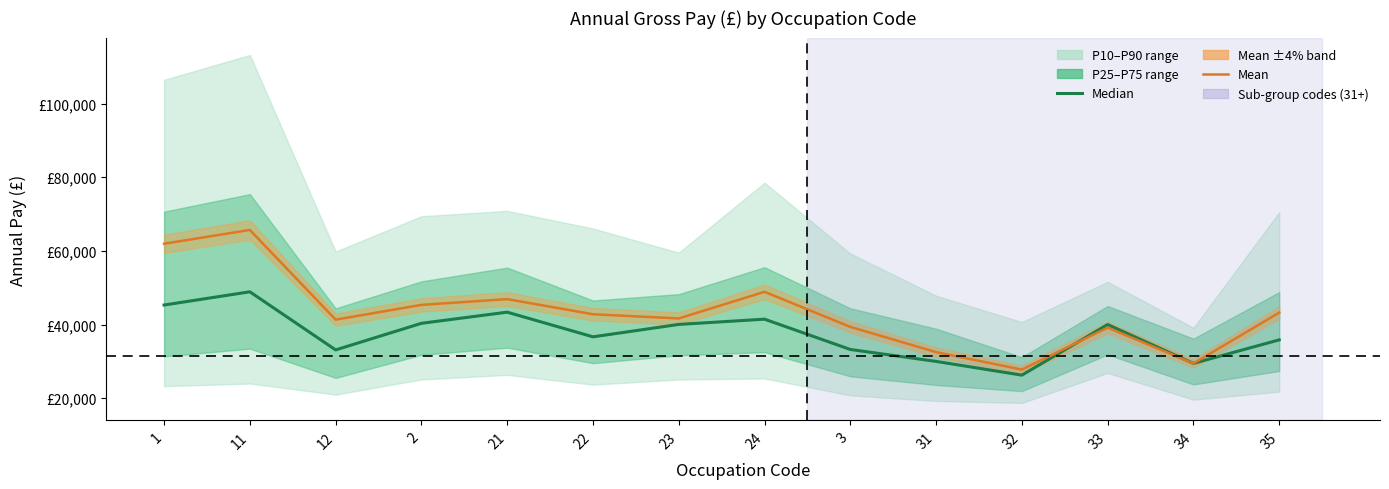

At which category is the sum across all series the highest?

11